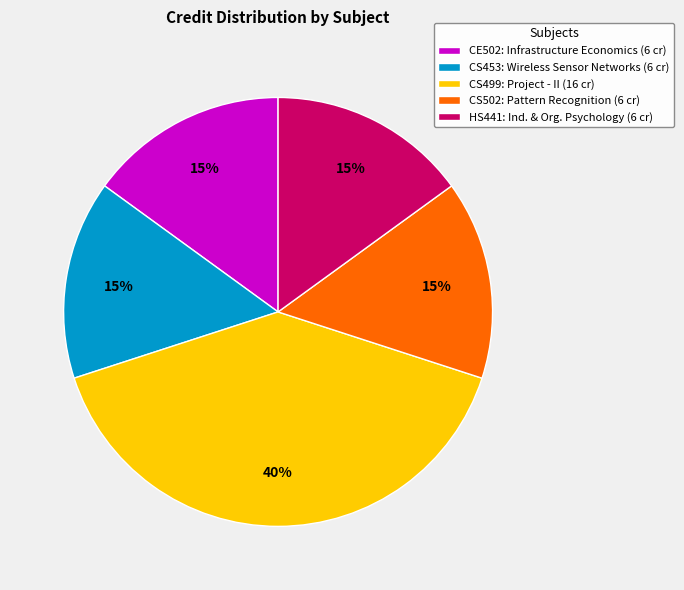

What percentage is the CS499: Project - II (16 cr) slice, to the nearest percent?

40%